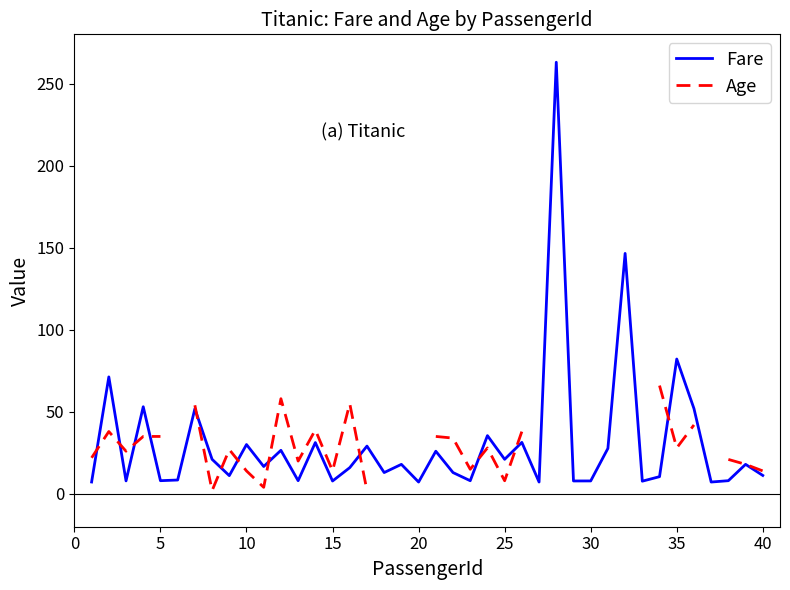

Which series has the largest range (max minus min)?

Fare